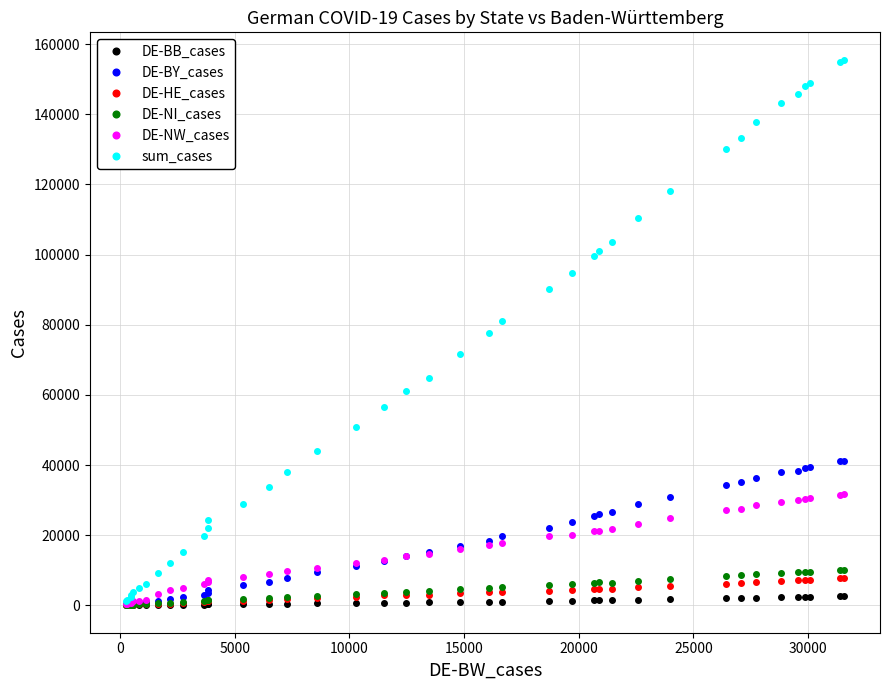

Which series has the widest spread of values?

sum_cases